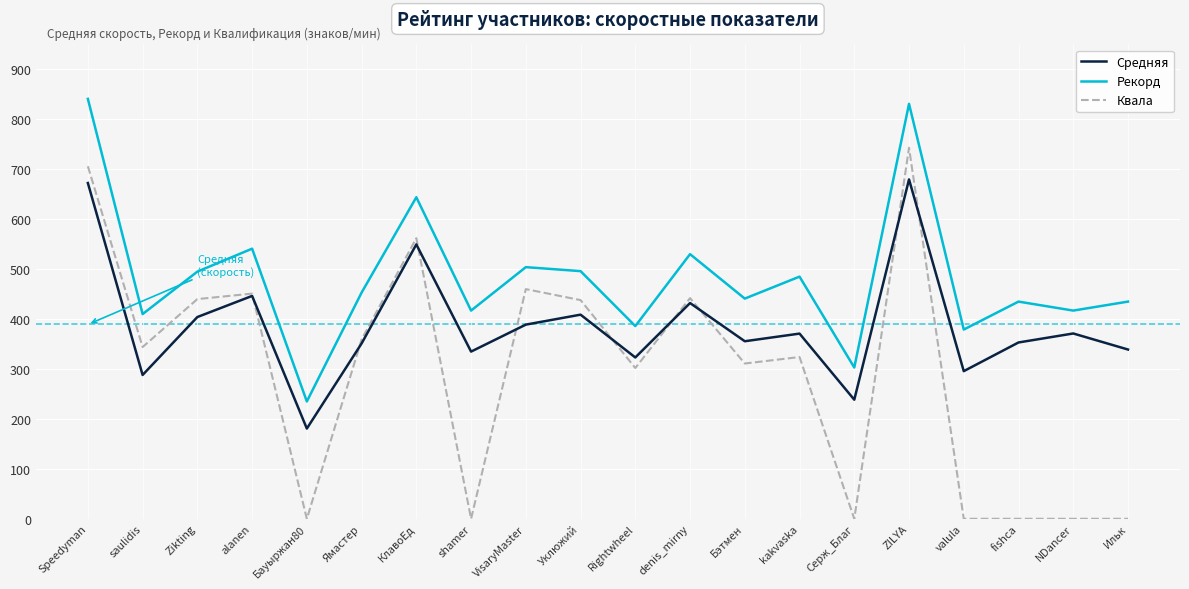

What is the average value of the Квала series?

294.1